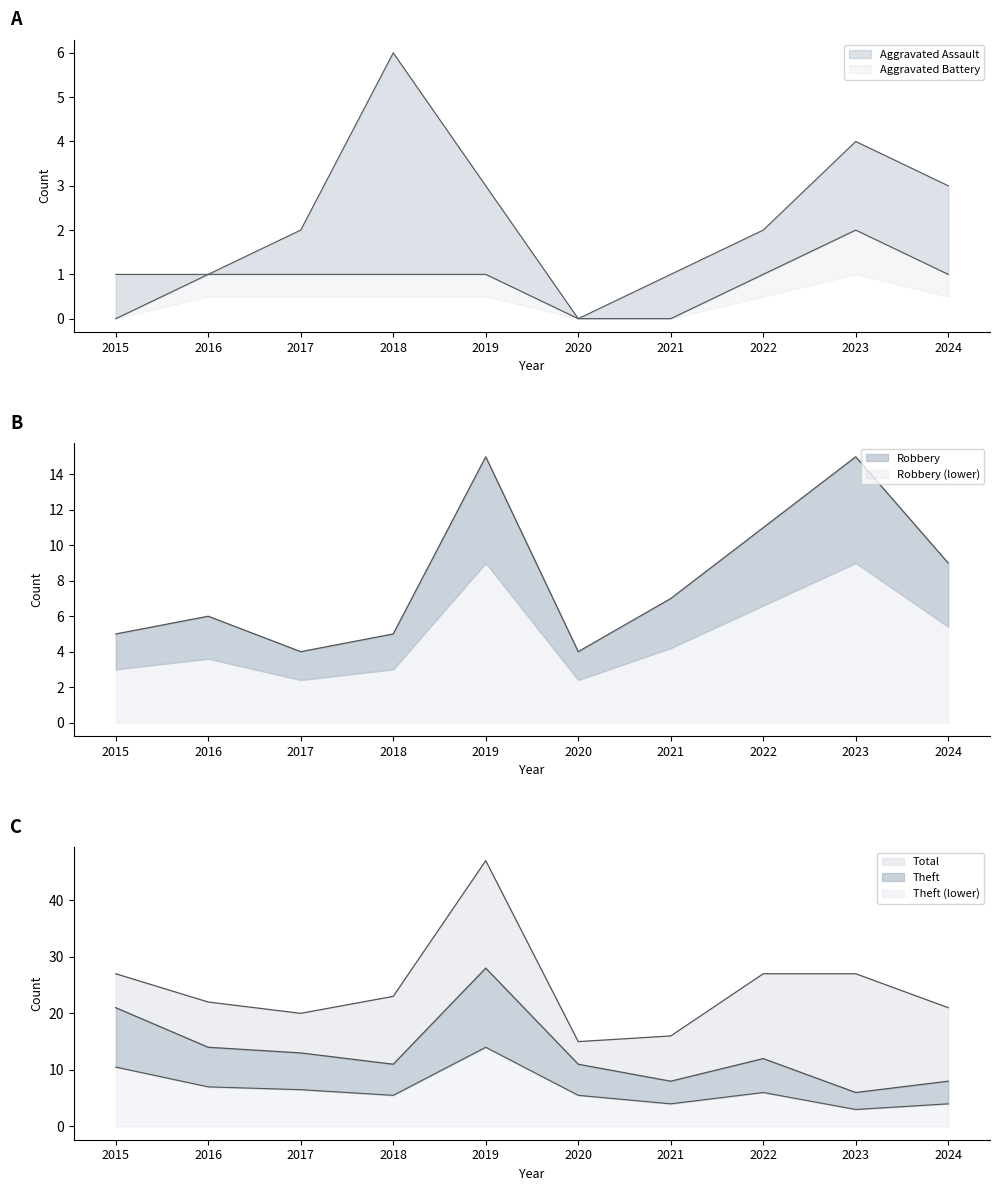

Which series changed the most between 2023 and 2024?

Robbery